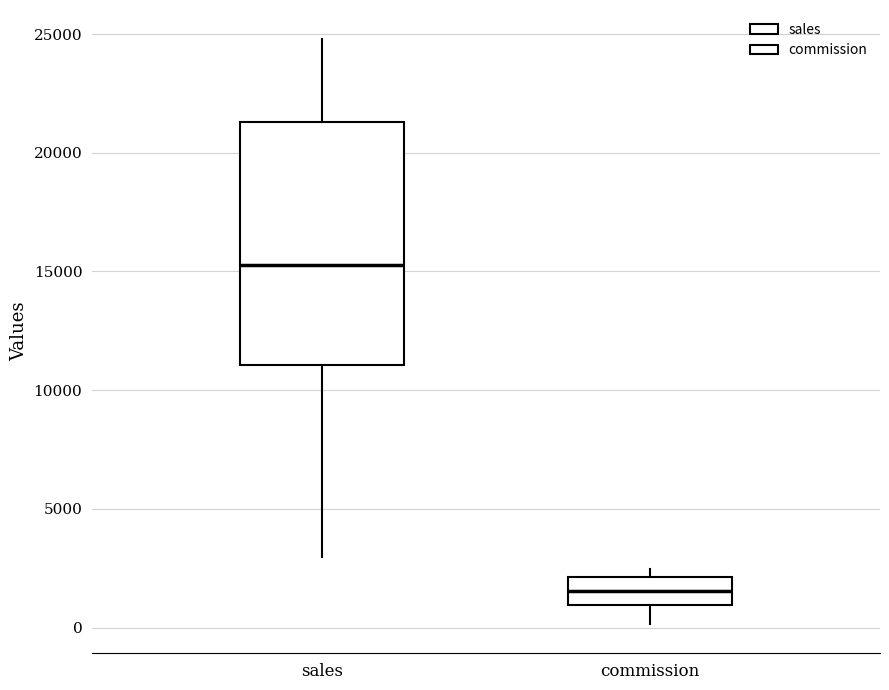

Reading left to right, transcribe this box plot: for each box, give where its median line is, the range the box spans, and where its two whiskers end, as read against the y-axis. The values are not printed on the chart, so give them approximately, as read against the axis.

sales: median 15500, box 11000 to 21500, whiskers 3000 to 25000
commission: median 1500, box 1000 to 2000, whiskers 0 to 2500